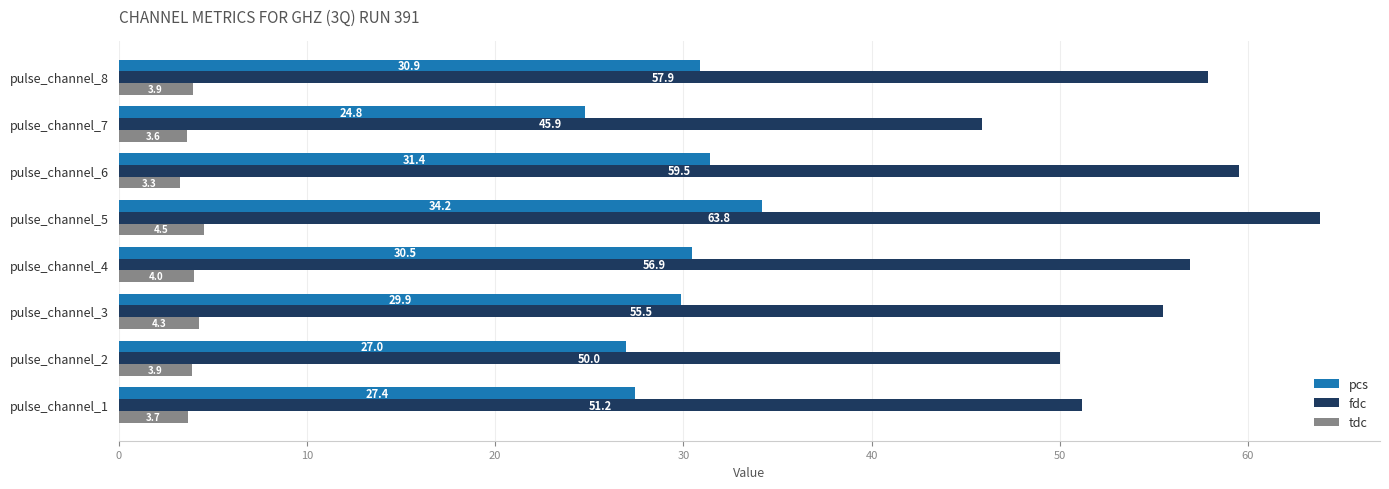

Is the value of fdc at pulse_channel_3 greater than the value of tdc at pulse_channel_3?

Yes